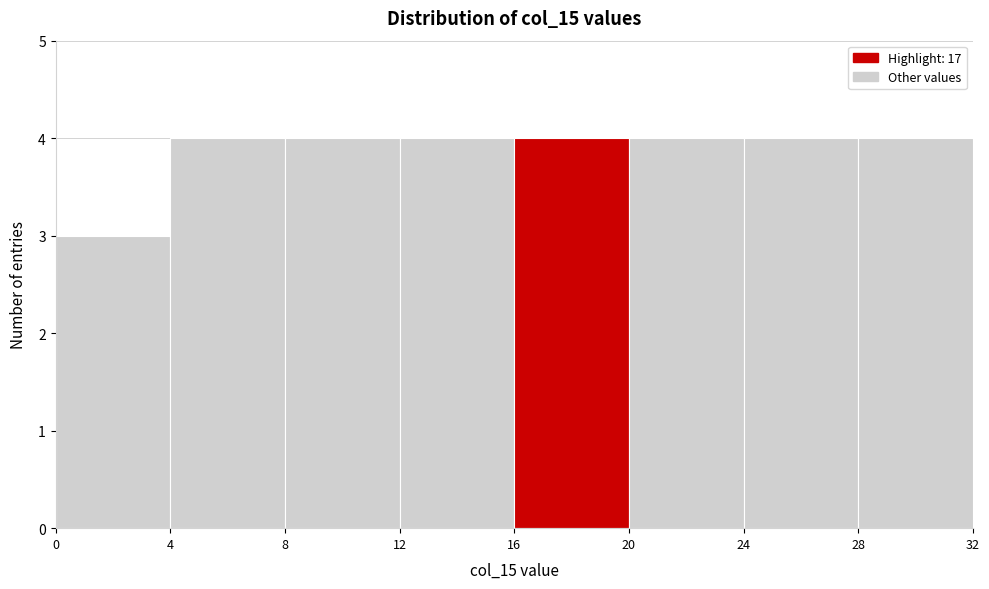

Reading left to right, transcribe this chart: for each bar, give the range it covers on the x-axis and its height. The values are not printed on the chart, so give them approximately, as read against the axis.

0 to 4: 3
4 to 8: 4
8 to 12: 4
12 to 16: 4
16 to 20: 4
20 to 24: 4
24 to 28: 4
28 to 32: 4